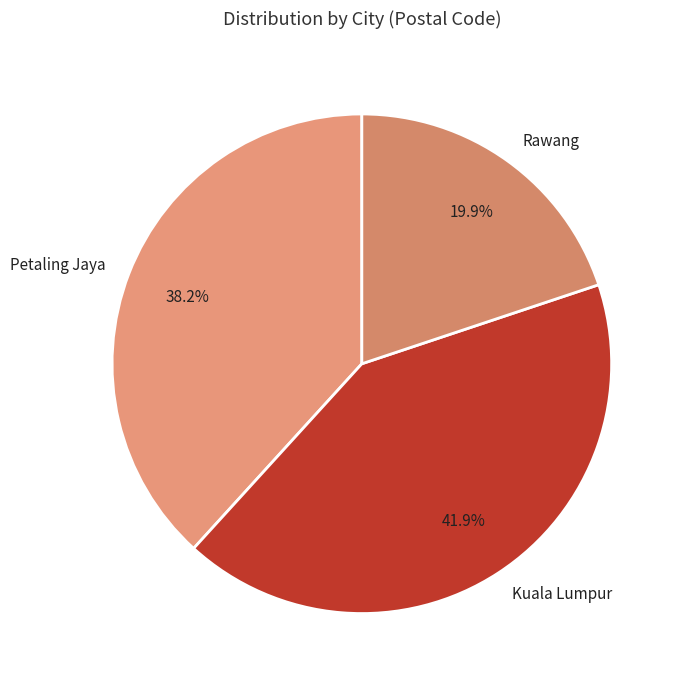

Which slice is the largest?

Kuala Lumpur